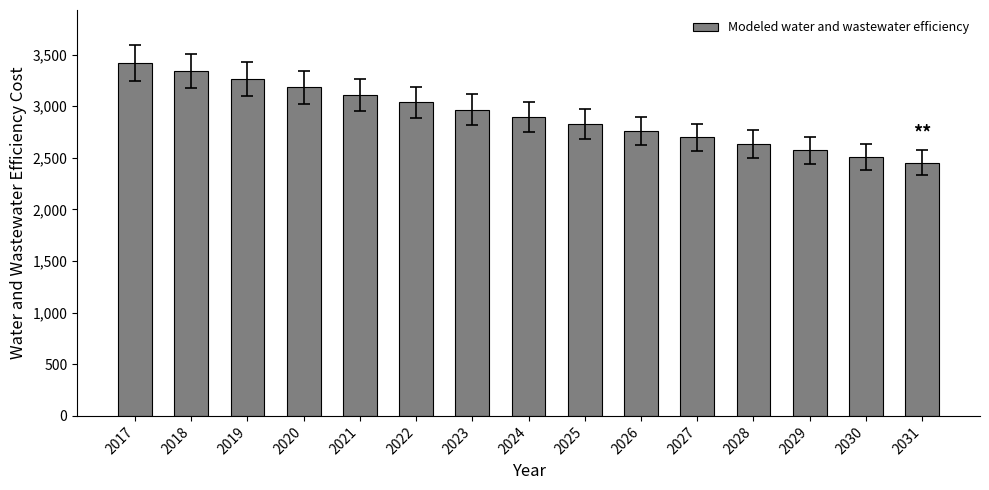

Is it true that the value at 2021 is 3109.9?

True